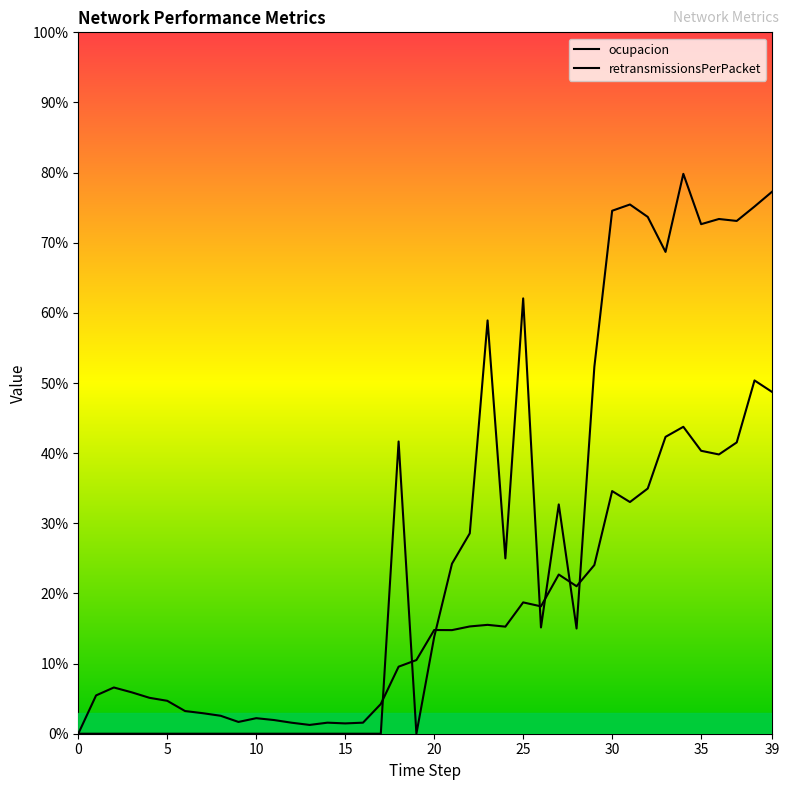

True or false: retransmissionsPerPacket has a value of 0.0 at 8.

True